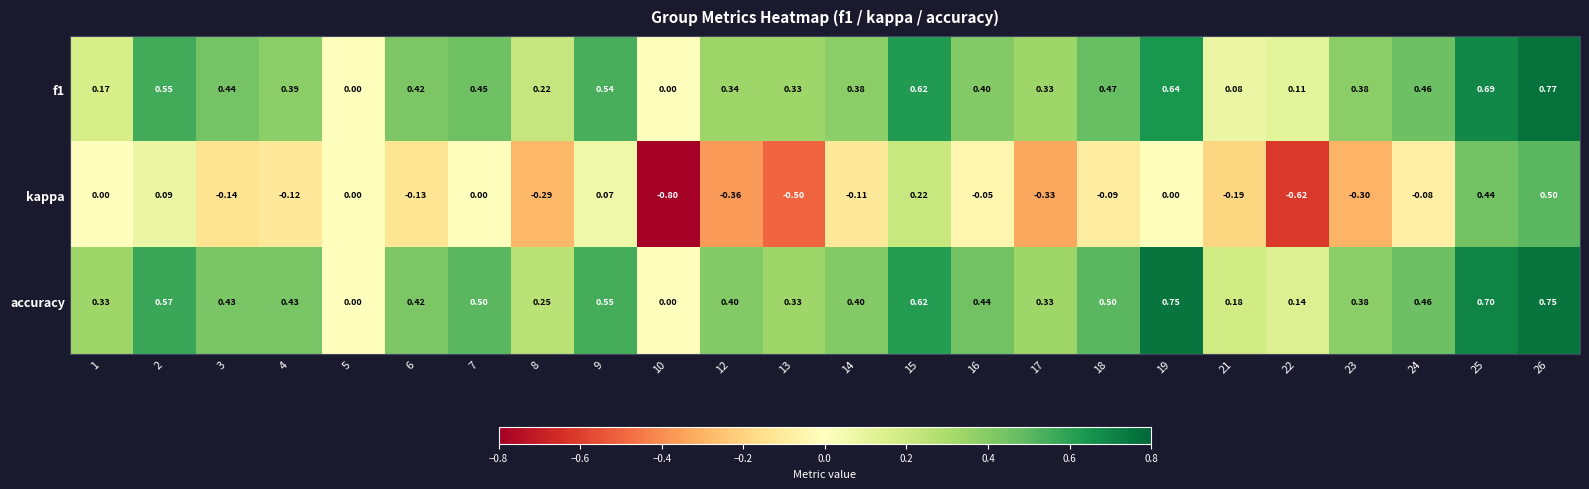

Which series has the largest total across all categories?

accuracy